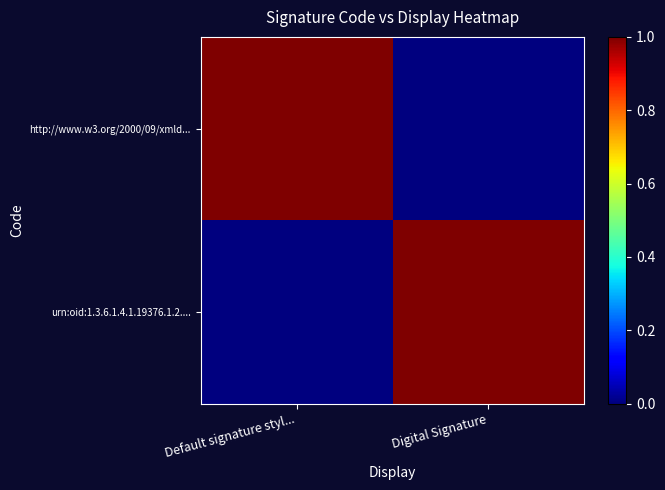

What is the spread (max minus min) of values at Default signature styl...?

1